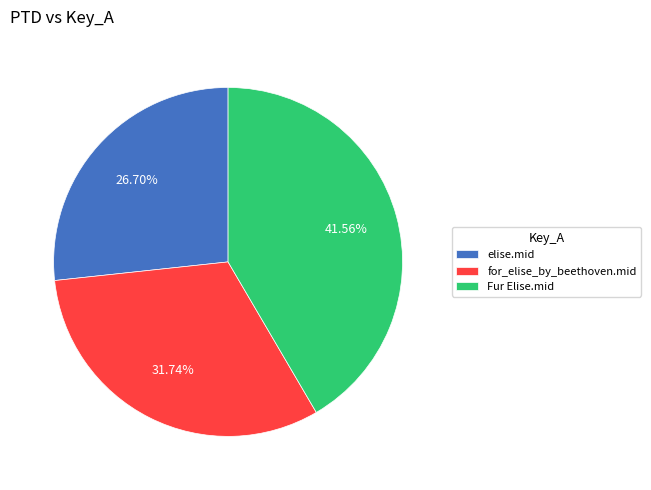

What portion of the pie excludes for_elise_by_beethoven.mid?

68.3%